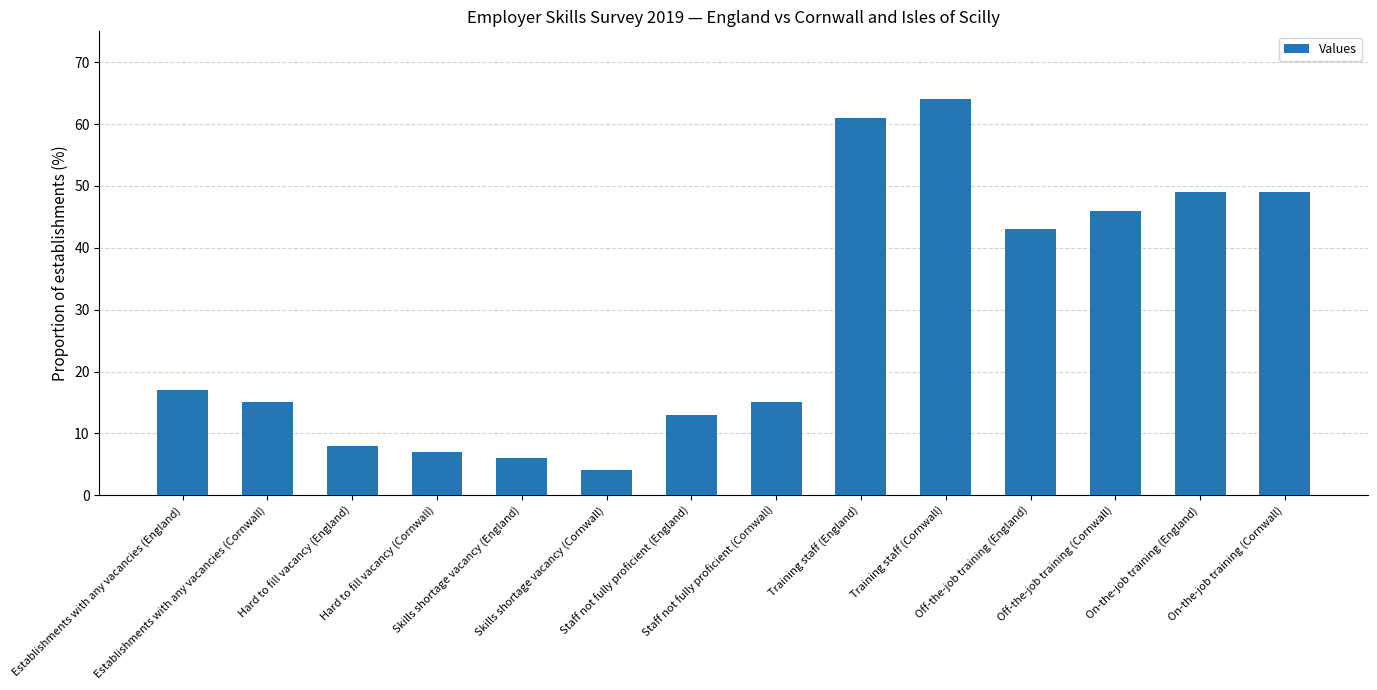

Which has a higher value, On-the-job training (Cornwall) or Staff not fully proficient (England)?

On-the-job training (Cornwall)